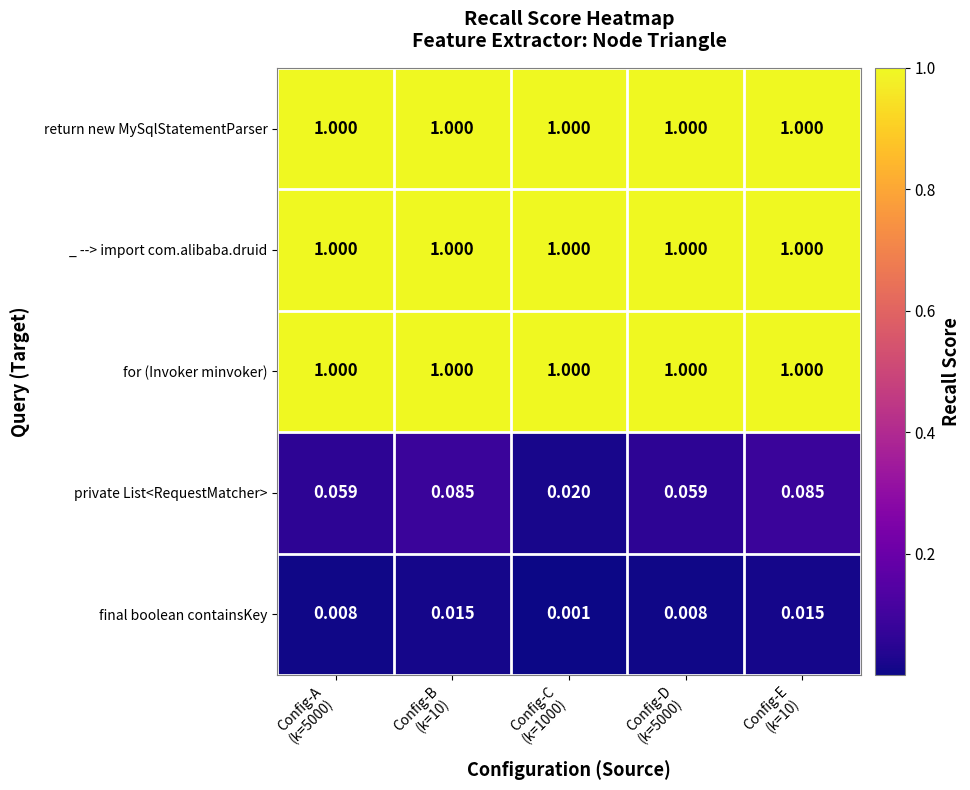

Which series has the largest range (max minus min)?

private List<RequestMatcher>